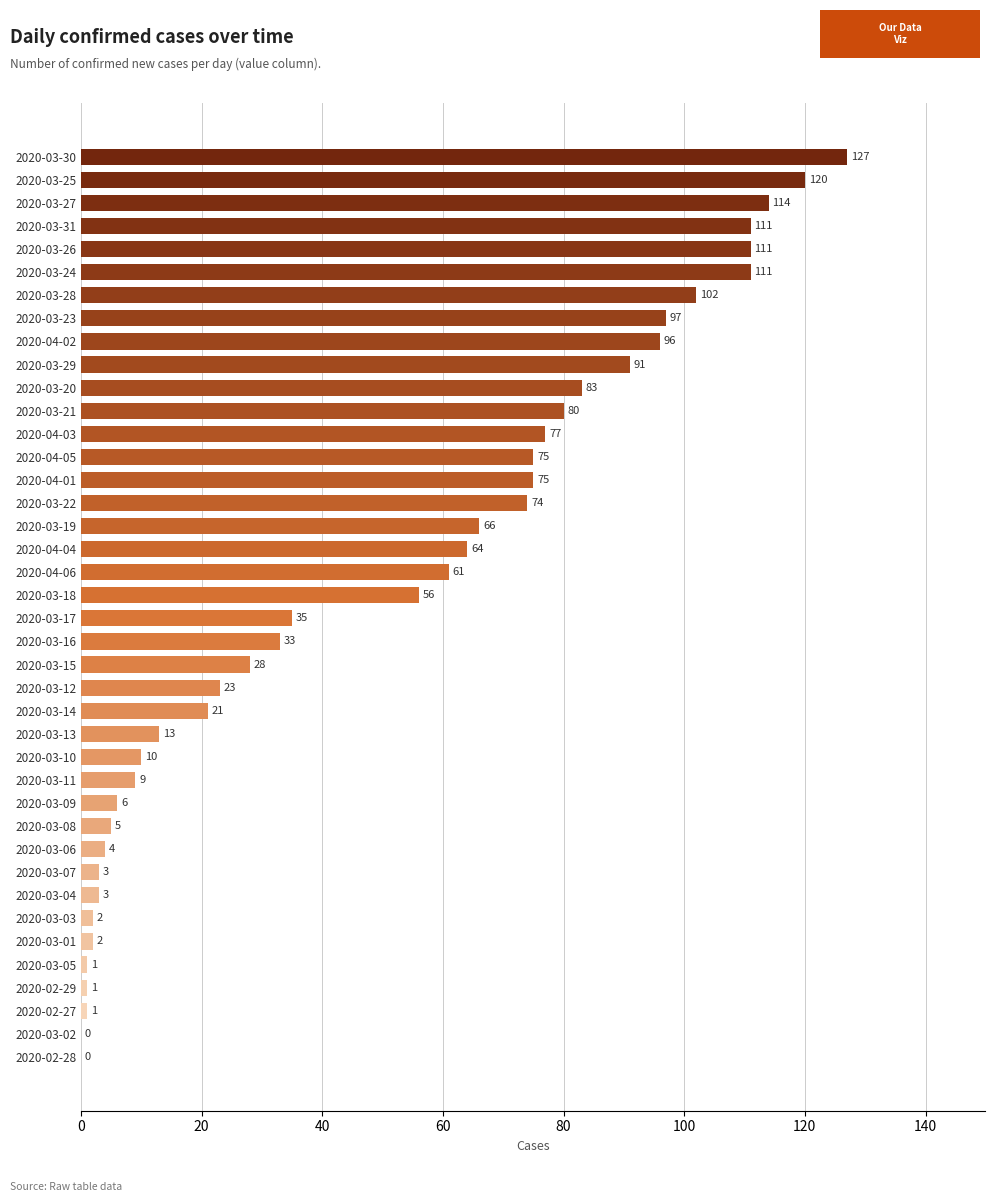

Which has a higher value, 2020-03-20 or 2020-03-02?

2020-03-20